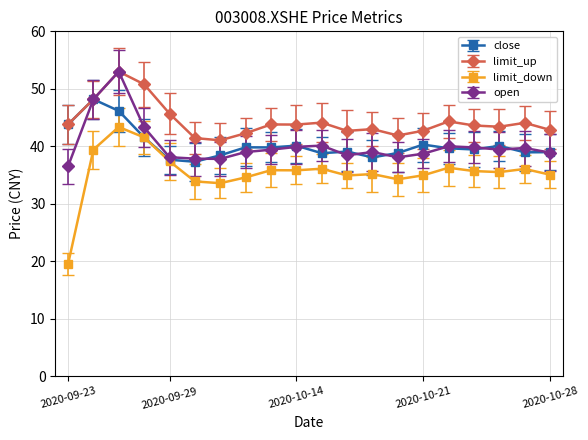

Which series has the largest total across all categories?

limit_up